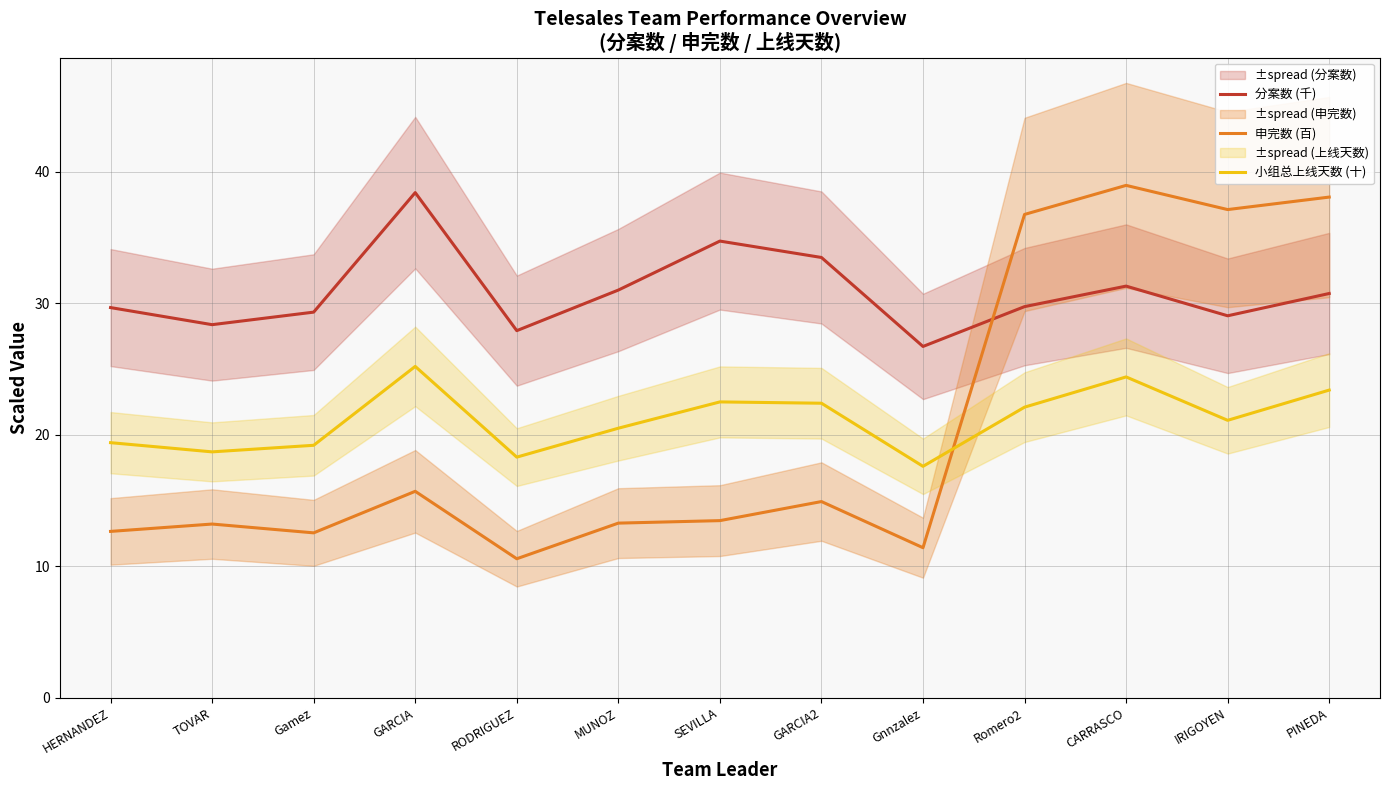

What is the total value across all series at Gamez?

61.1